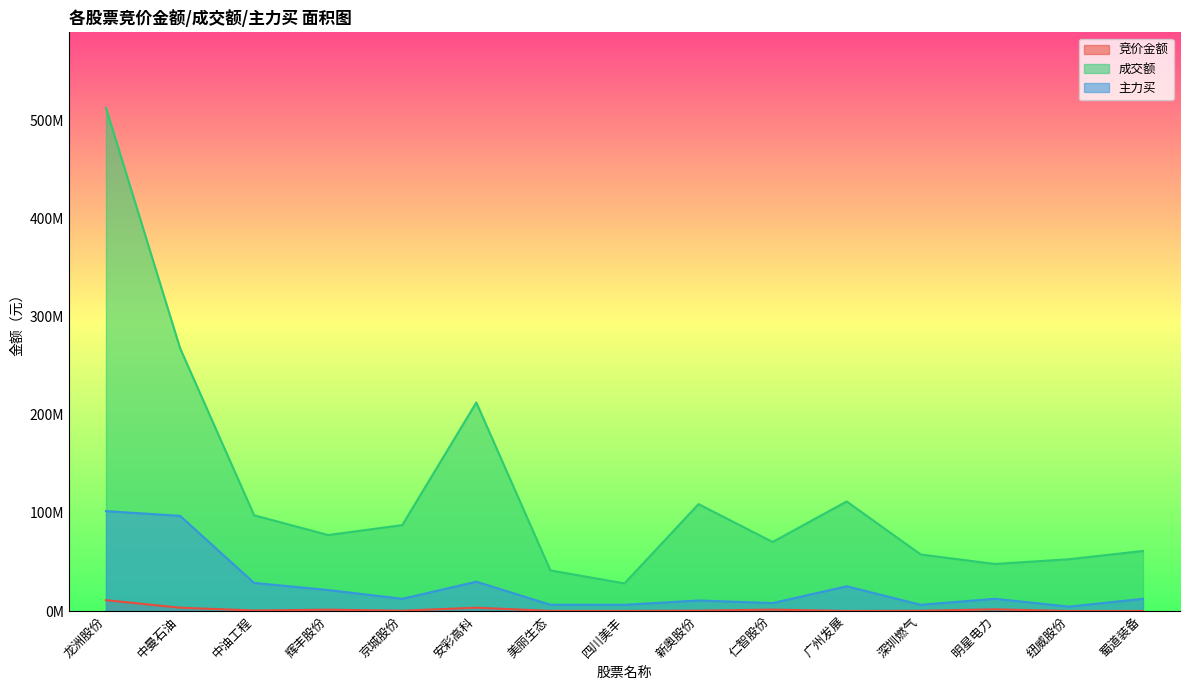

Which series changed the most between 中油工程 and 蜀道装备?

成交额